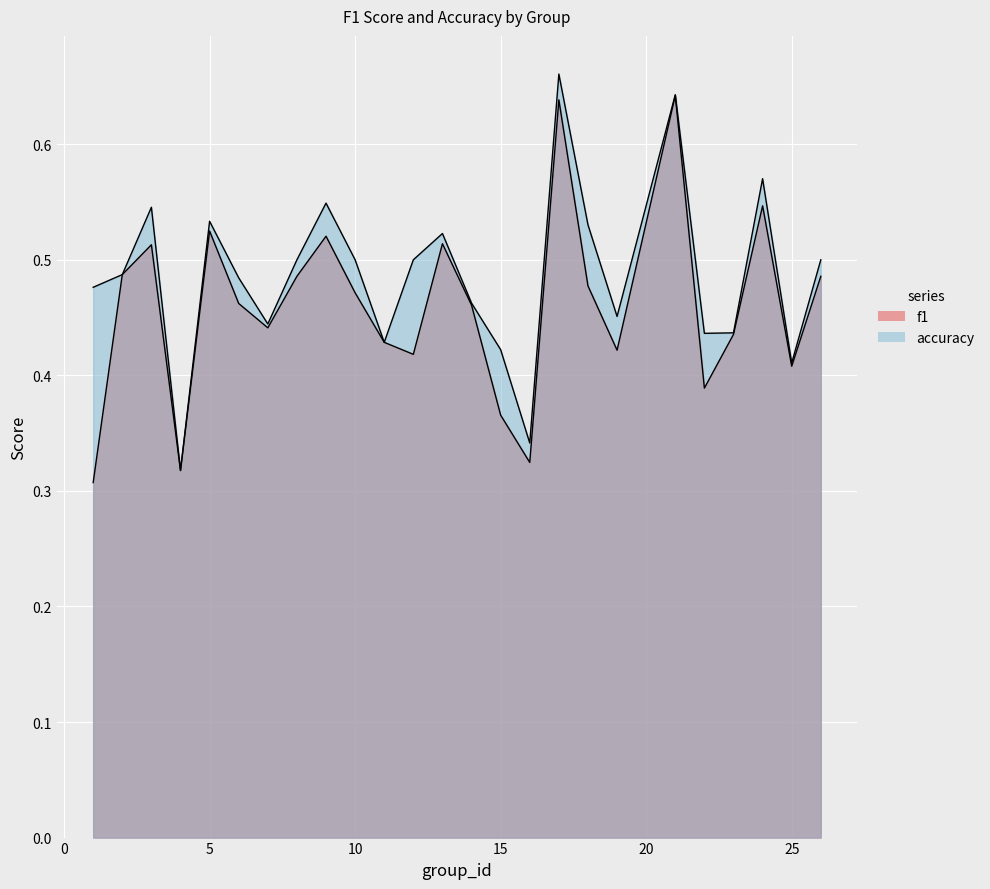

What is the total value across all series at 2?

1.0